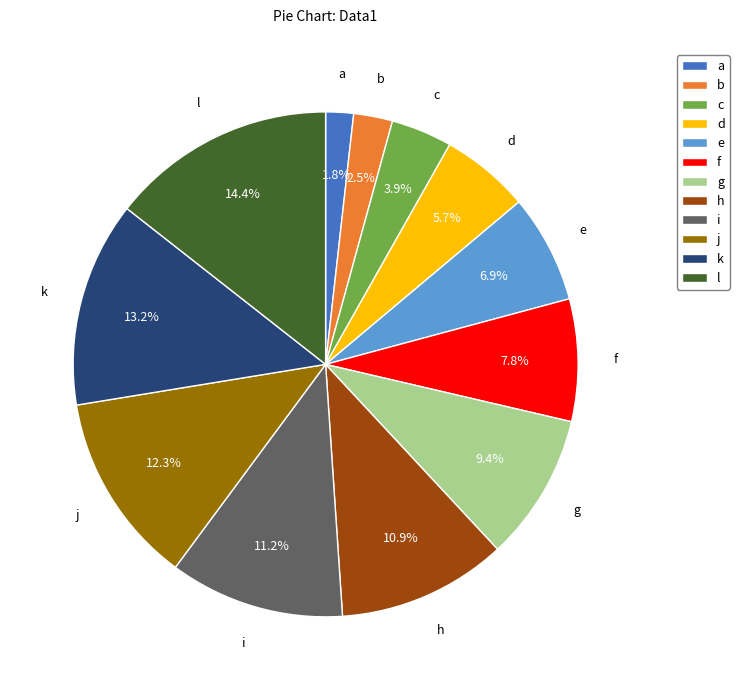

To the nearest percent, what portion does d represent?

6%